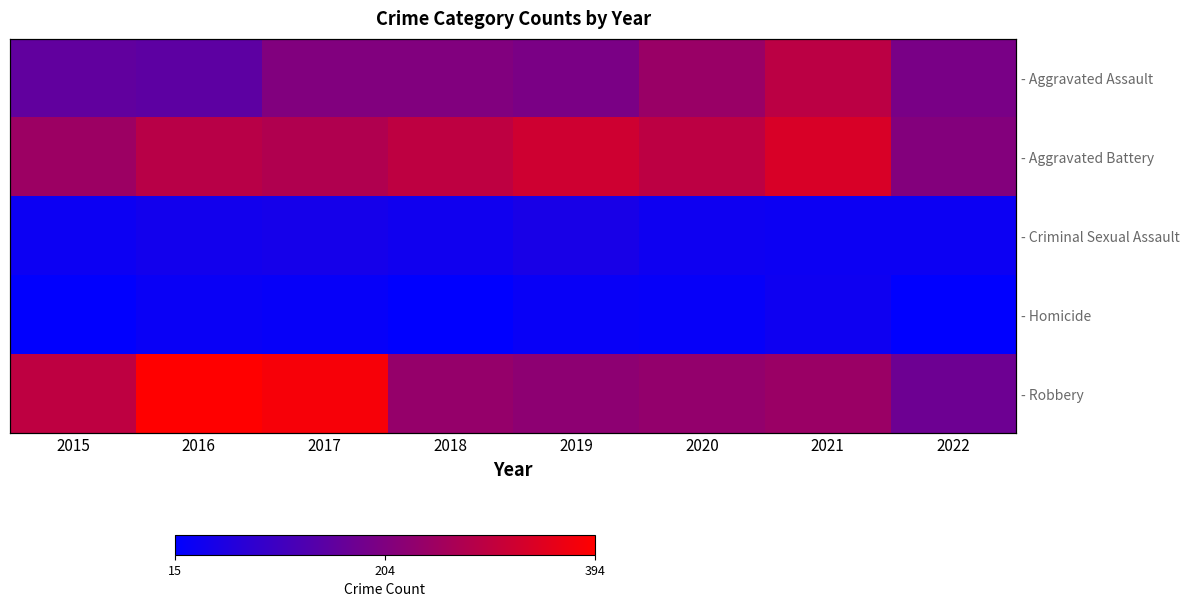

True or false: - Homicide has a value of 22 at 2021.

False